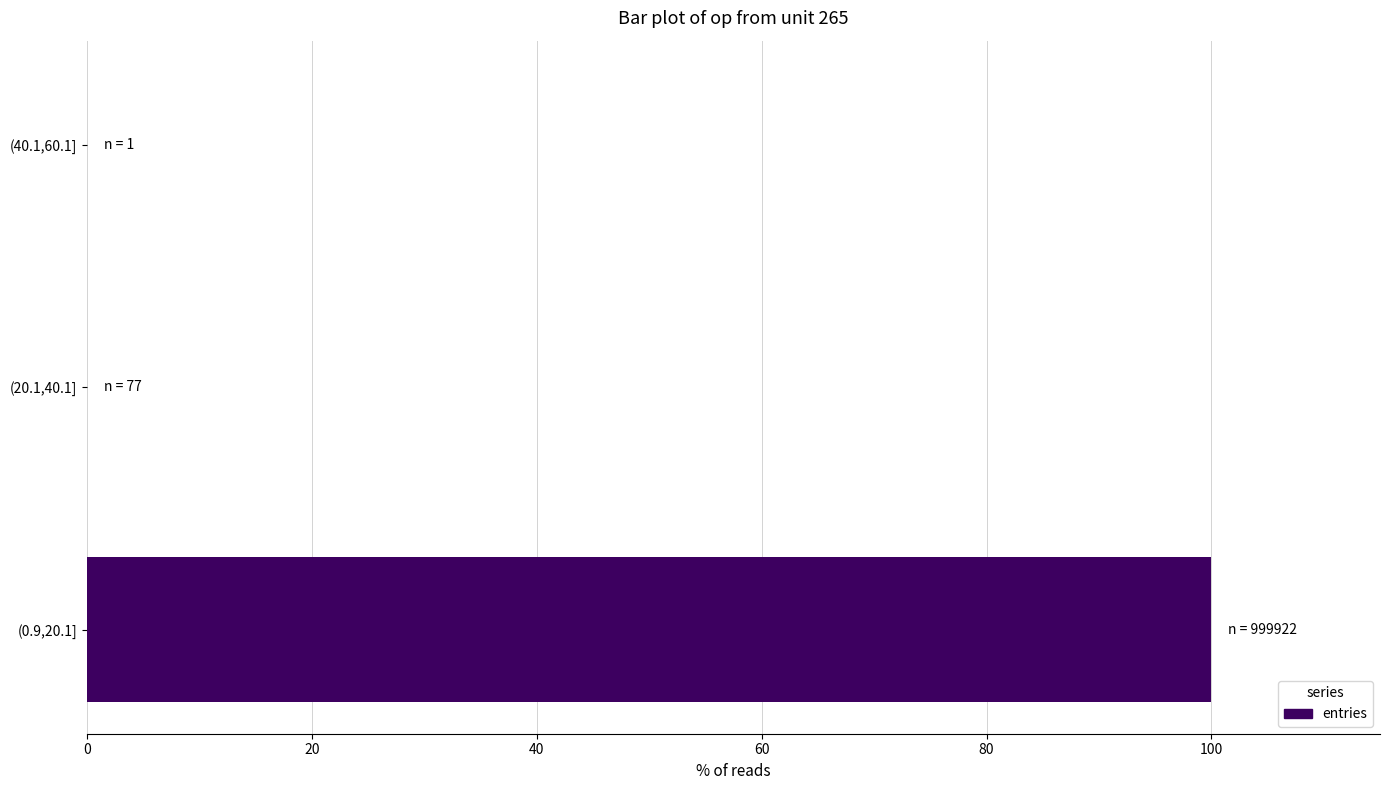

What is the sum of all values?

100.0